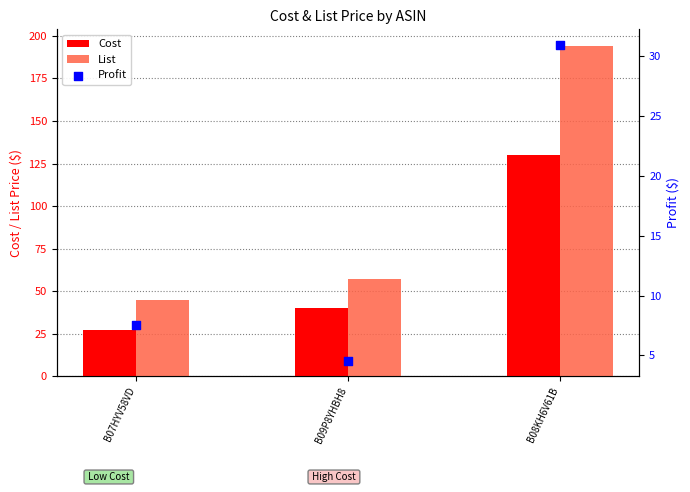

Is the value of List at B07HYV58VD greater than the value of Cost at B07HYV58VD?

Yes